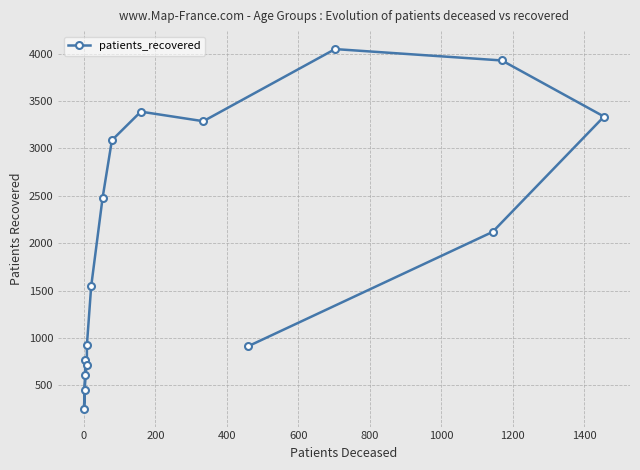

What is the smallest value displayed?

254